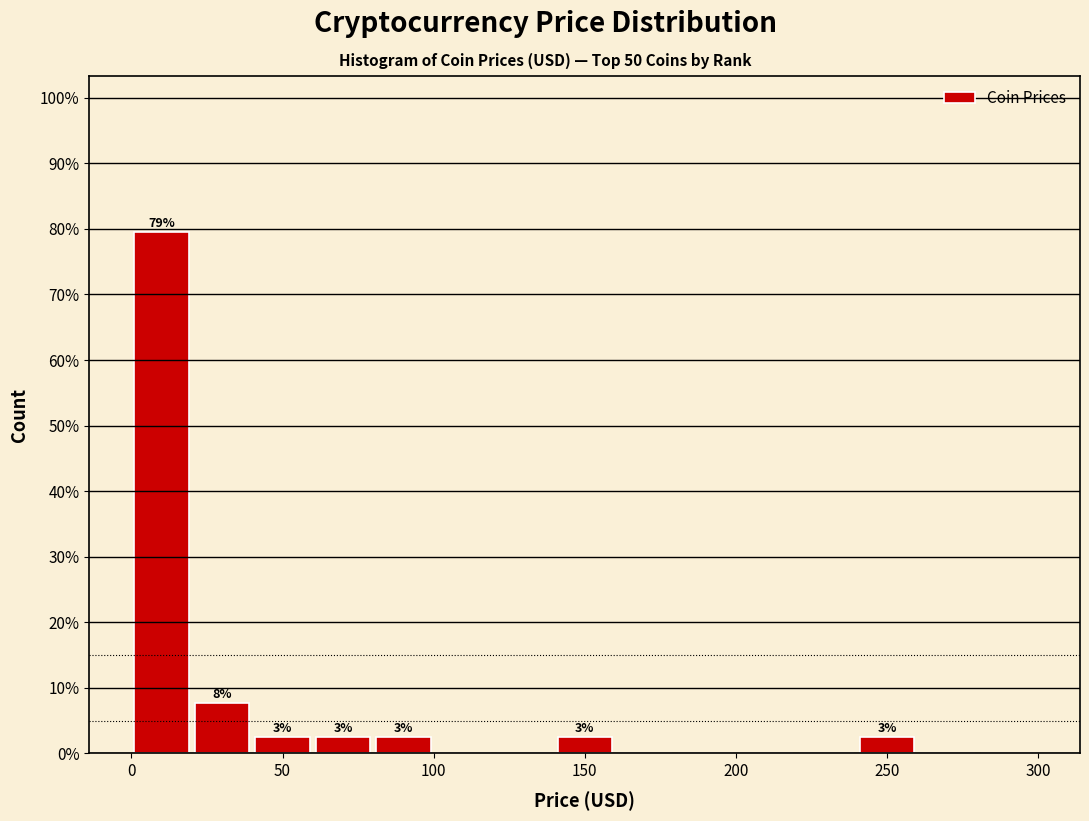

Over which range of the x-axis is the bar tallest?

0 to 20